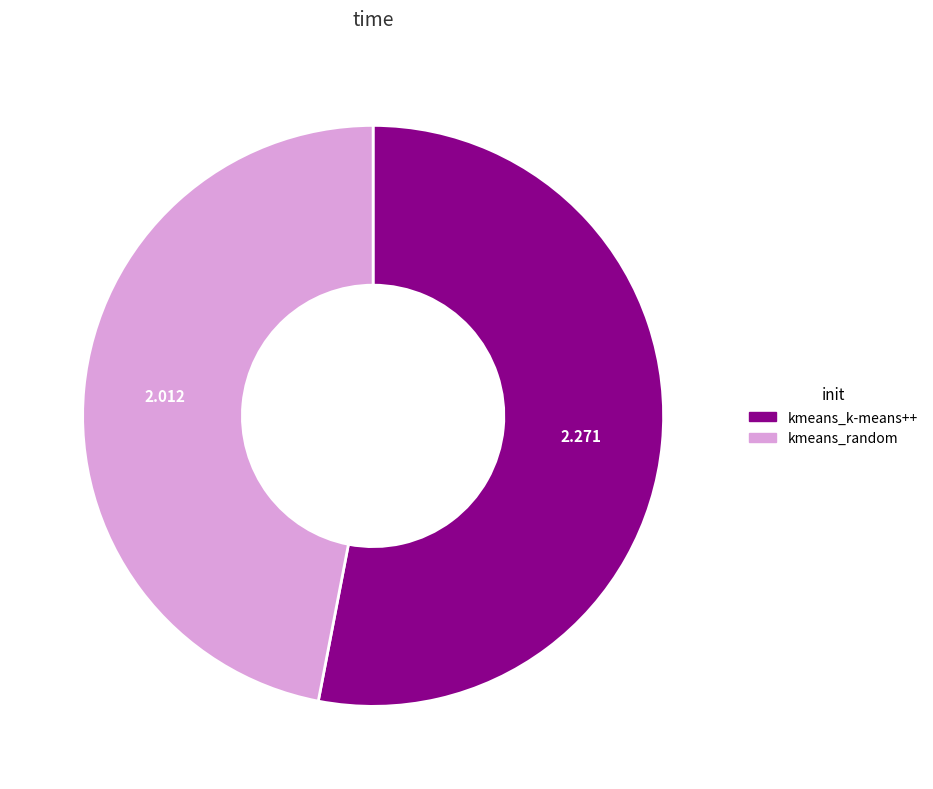

Is there any slice that represents more than half of the pie?

Yes